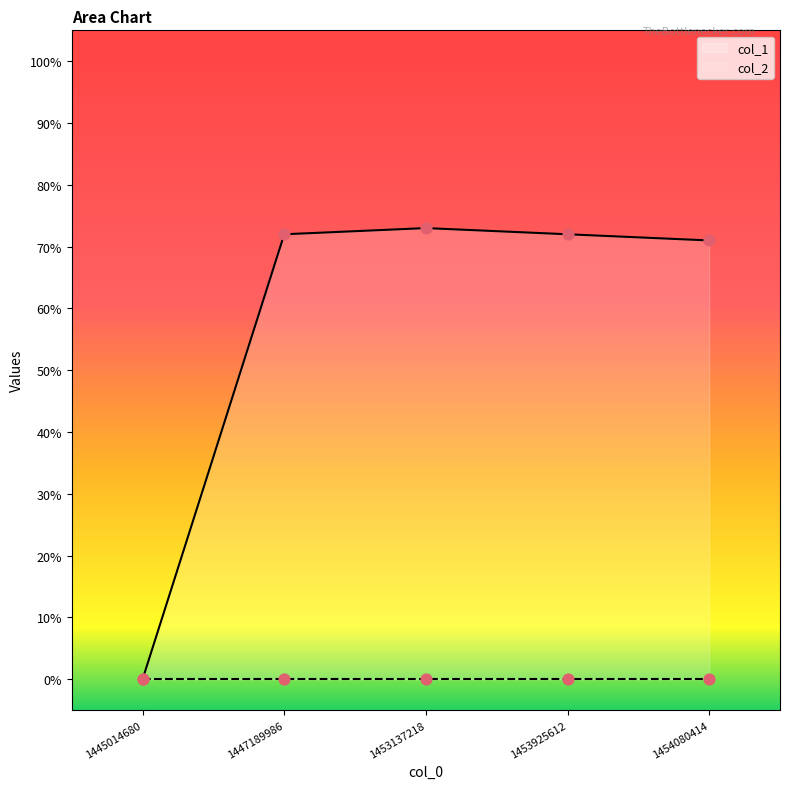

What is the change in value from 1447189986 to 1454080414?

-1